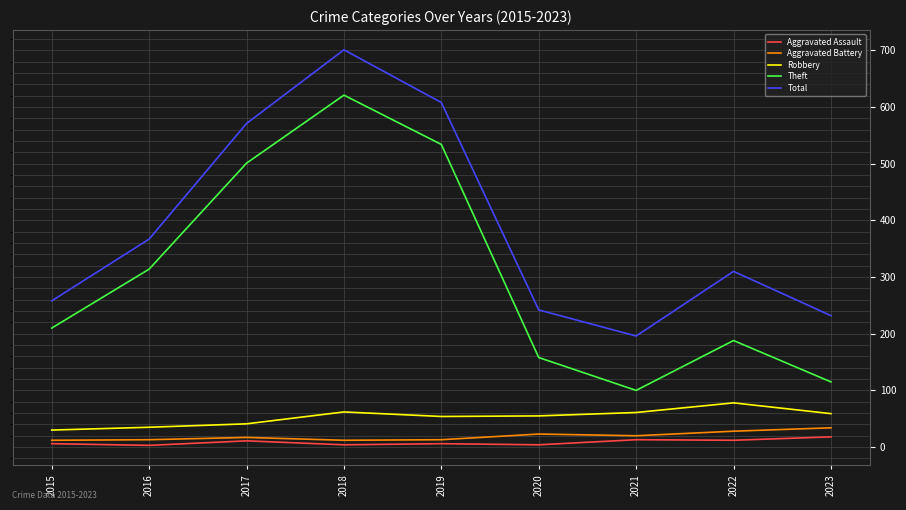

At which category does Theft reach its first local peak?

2018